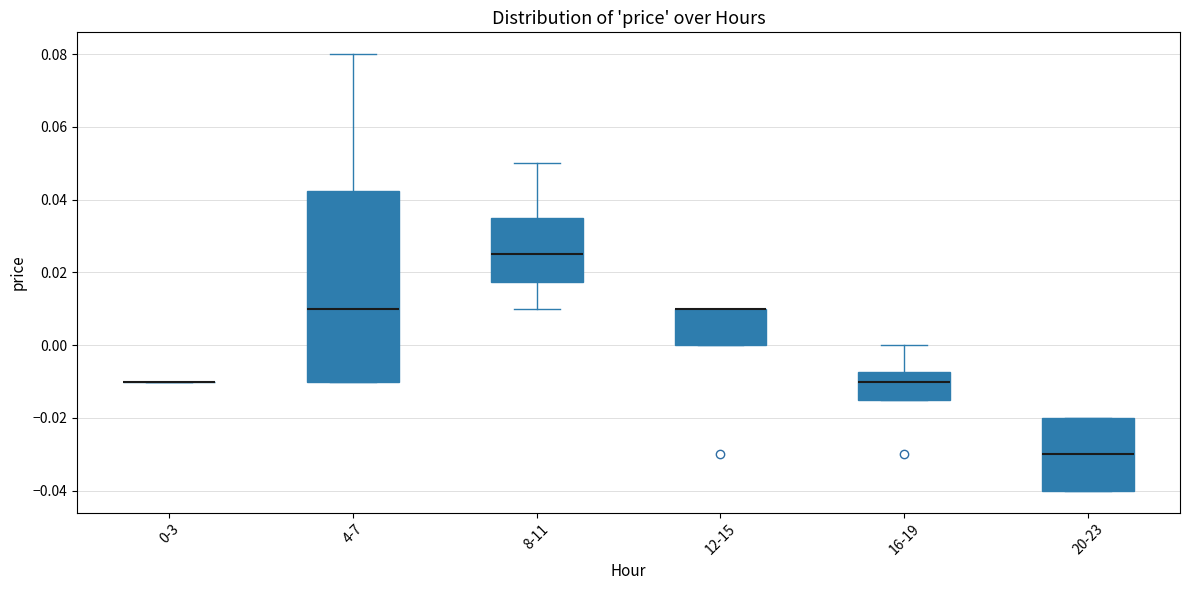

Reading left to right, transcribe this box plot: for each box, give where its median line is, the range the box spans, and where its two whiskers end, as read against the y-axis. The values are not printed on the chart, so give them approximately, as read against the axis.

0-3: box collapsed to a line at -0.010, whiskers -0.010 to -0.010
4-7: median 0.010, box -0.010 to 0.042, whiskers -0.010 to 0.080
8-11: median 0.026, box 0.018 to 0.036, whiskers 0.010 to 0.050
12-15: median 0.010 (drawn on the box's upper edge), box 0.000 to 0.010, whiskers 0.000 to 0.010
16-19: median -0.010, box -0.014 to -0.008, whiskers -0.014 to 0.000
20-23: median -0.030, box -0.040 to -0.020, whiskers -0.040 to -0.020